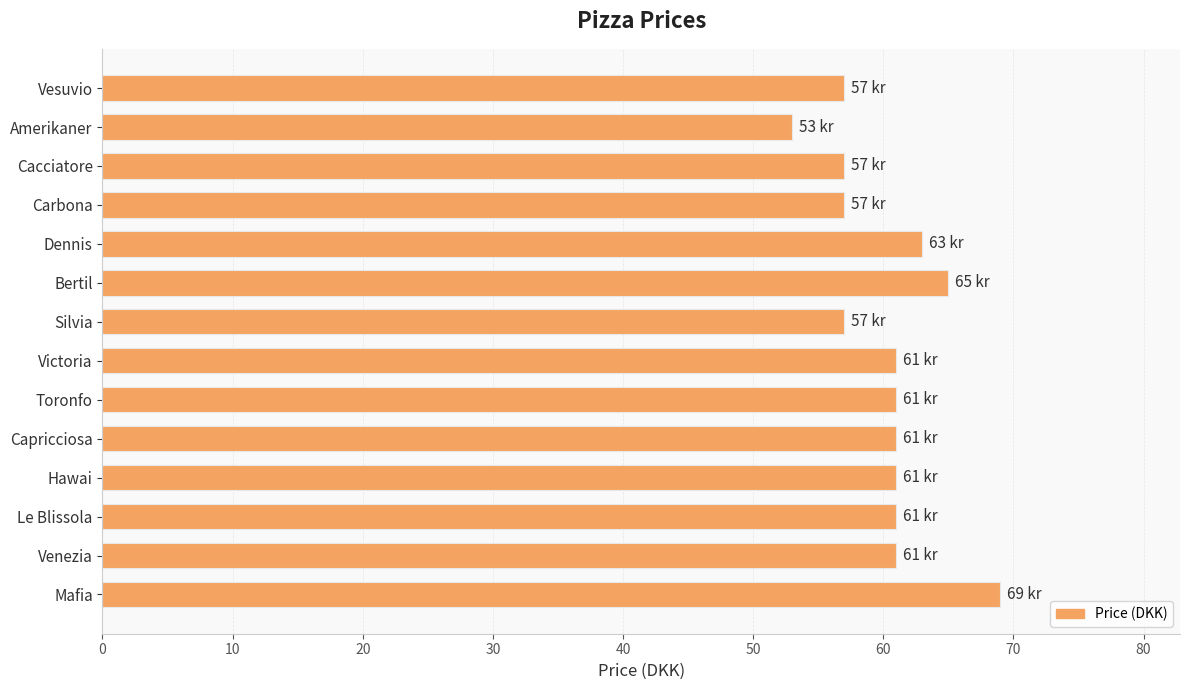

The chart shows a value of 57 at Carbona. True or false?

True